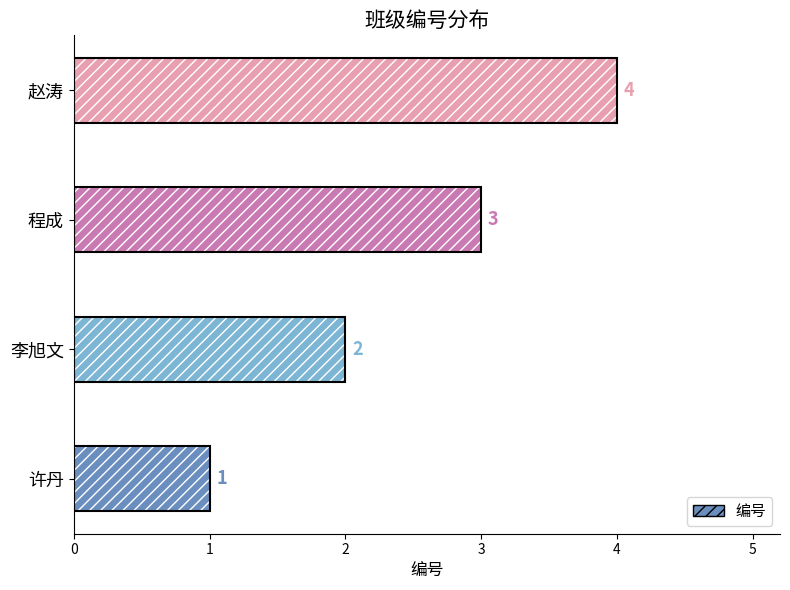

Rank the categories by value from lowest to highest.

许丹, 李旭文, 程成, 赵涛